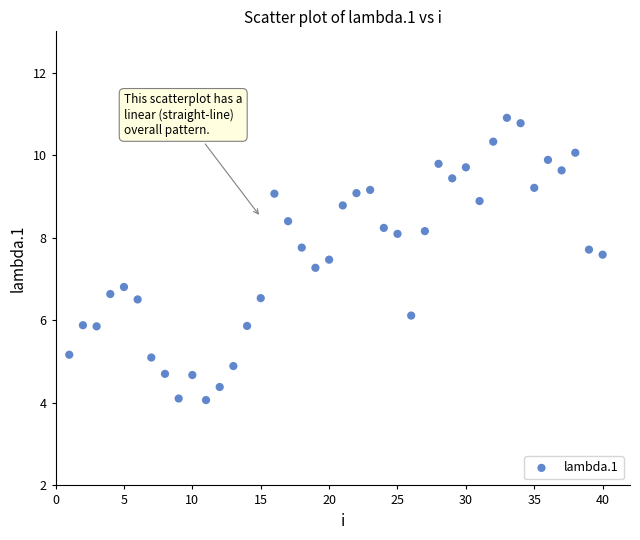

What is the range of Y values (max minus min)?

6.8